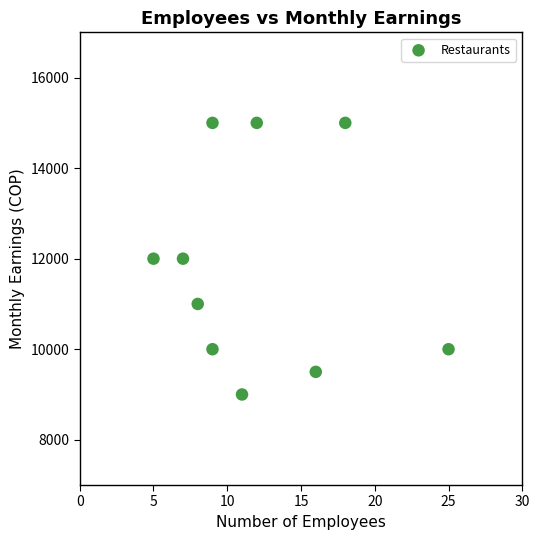

What is the average Y value?

11850